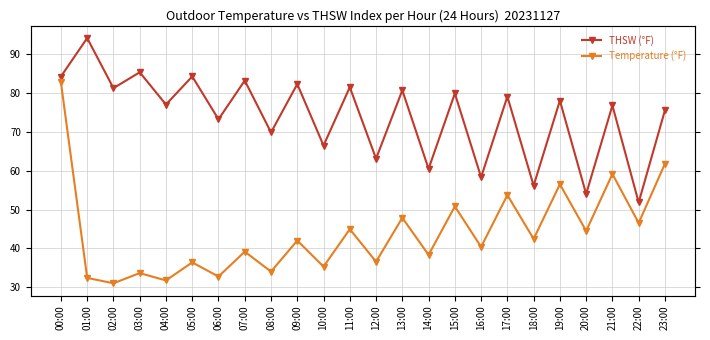

Which series has the largest total across all categories?

THSW (°F)